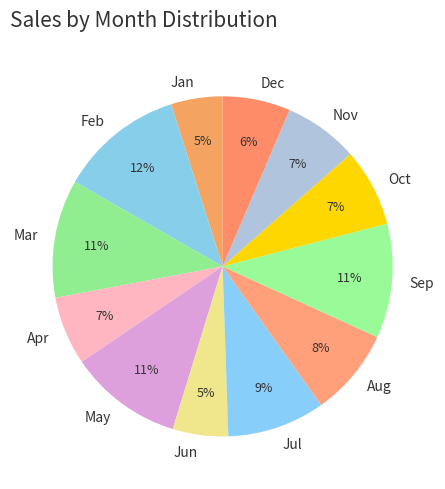

To the nearest percent, what portion does Oct represent?

7%